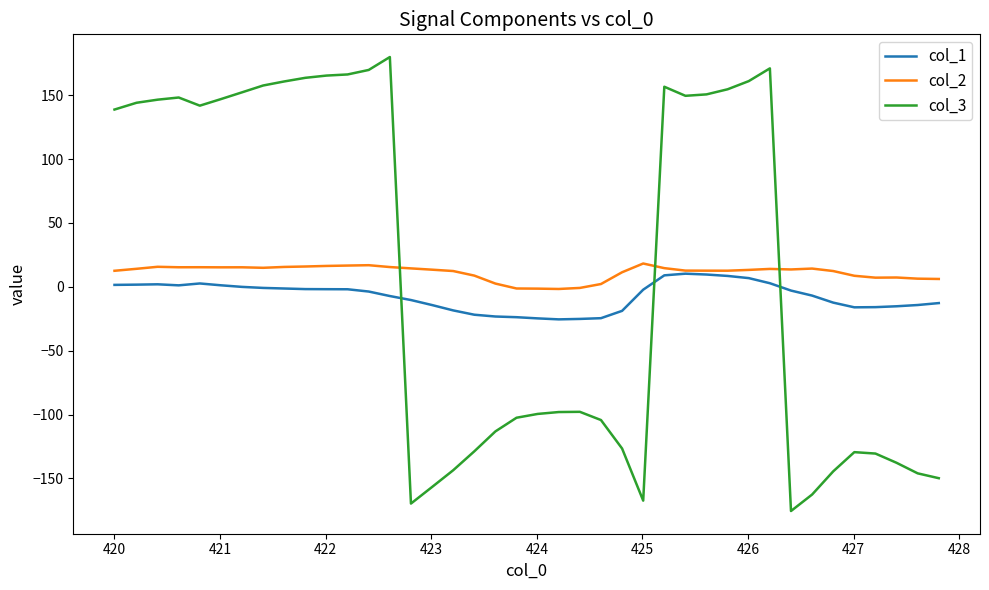

True or false: col_3 and col_1 intersect in this chart.

True